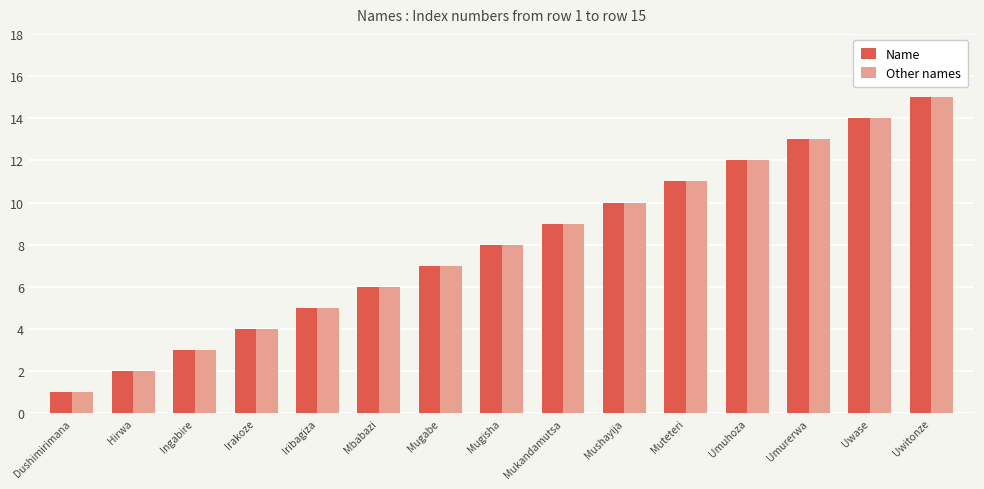

How many groups of bars are there?

15